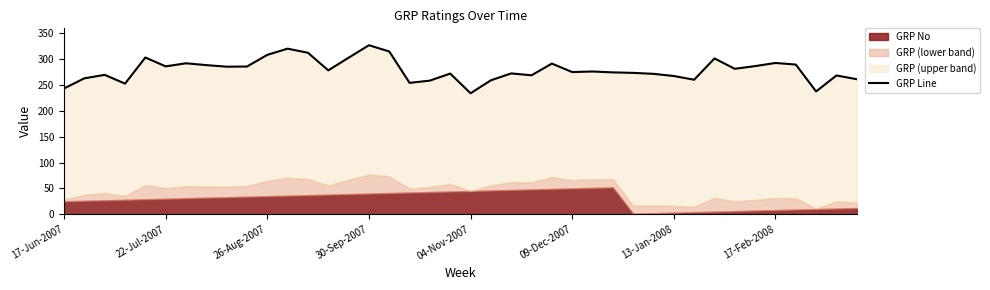

The value at 36 is 409.8. True or false?

False